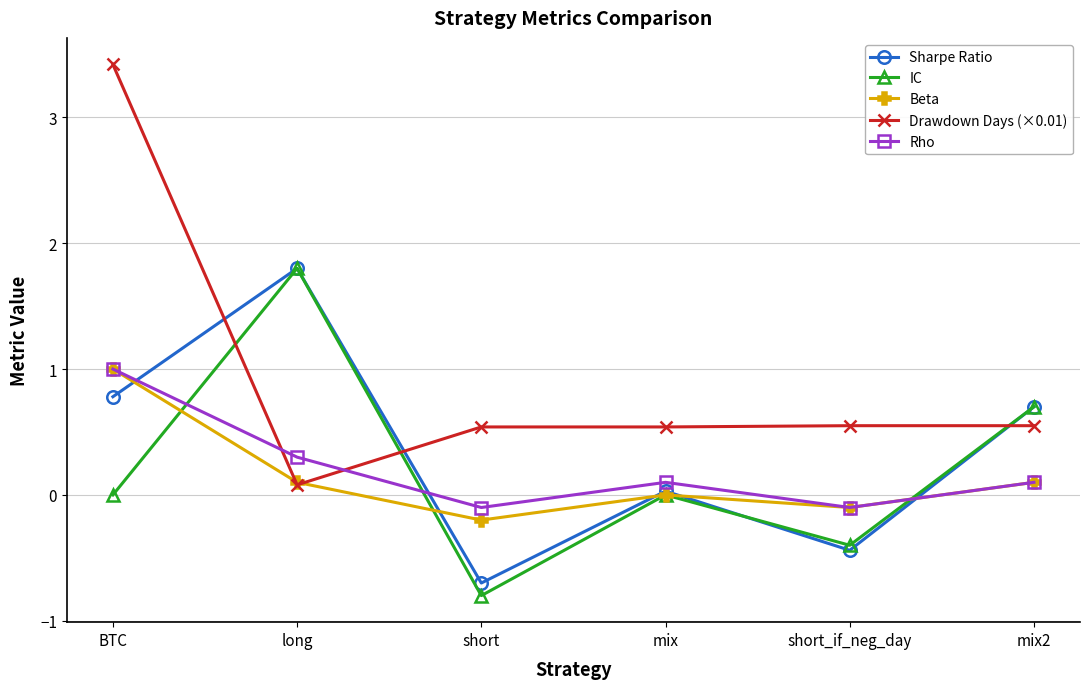

Which series has the widest spread of values?

Drawdown Days (×0.01)